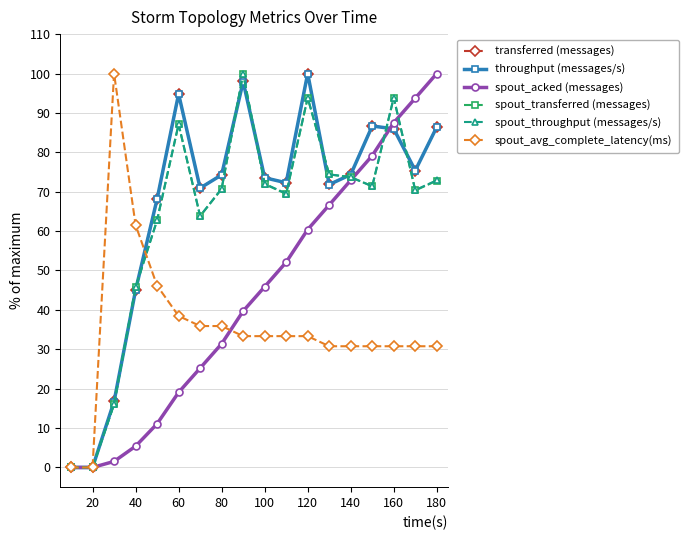

How many lines are shown in the chart?

6